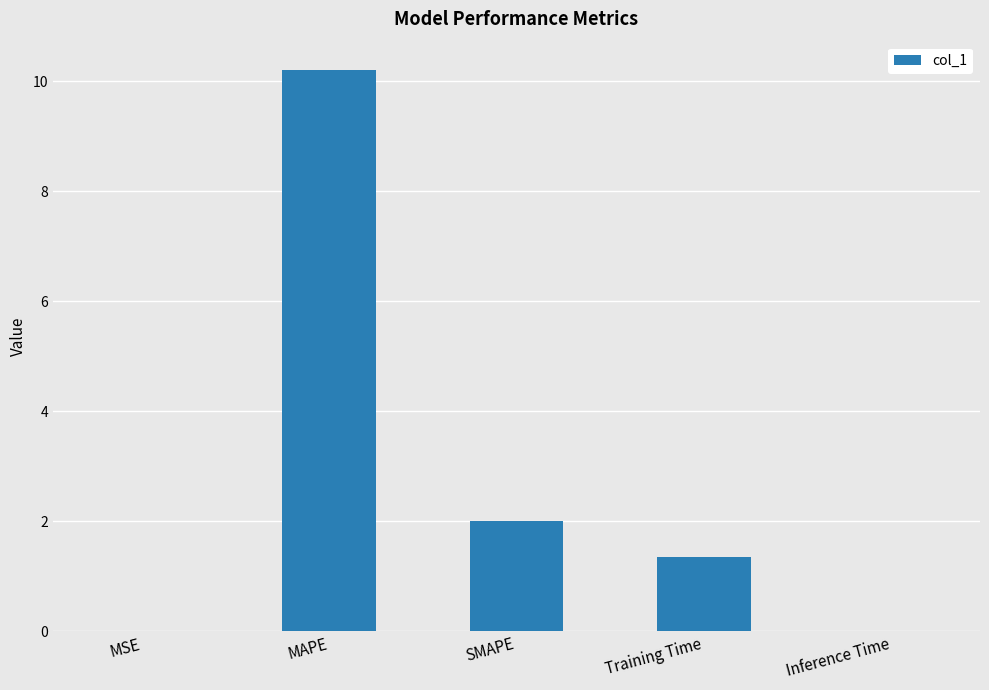

Where does the data first go above 1?

MAPE